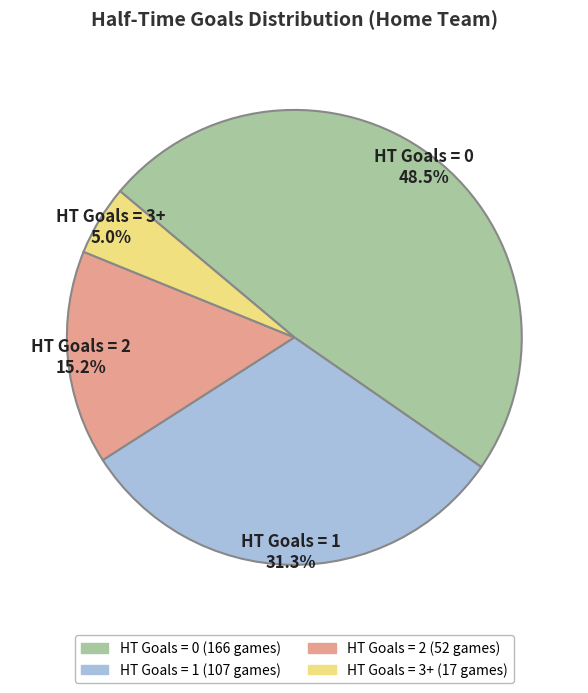

Is there any slice that represents more than half of the pie?

No